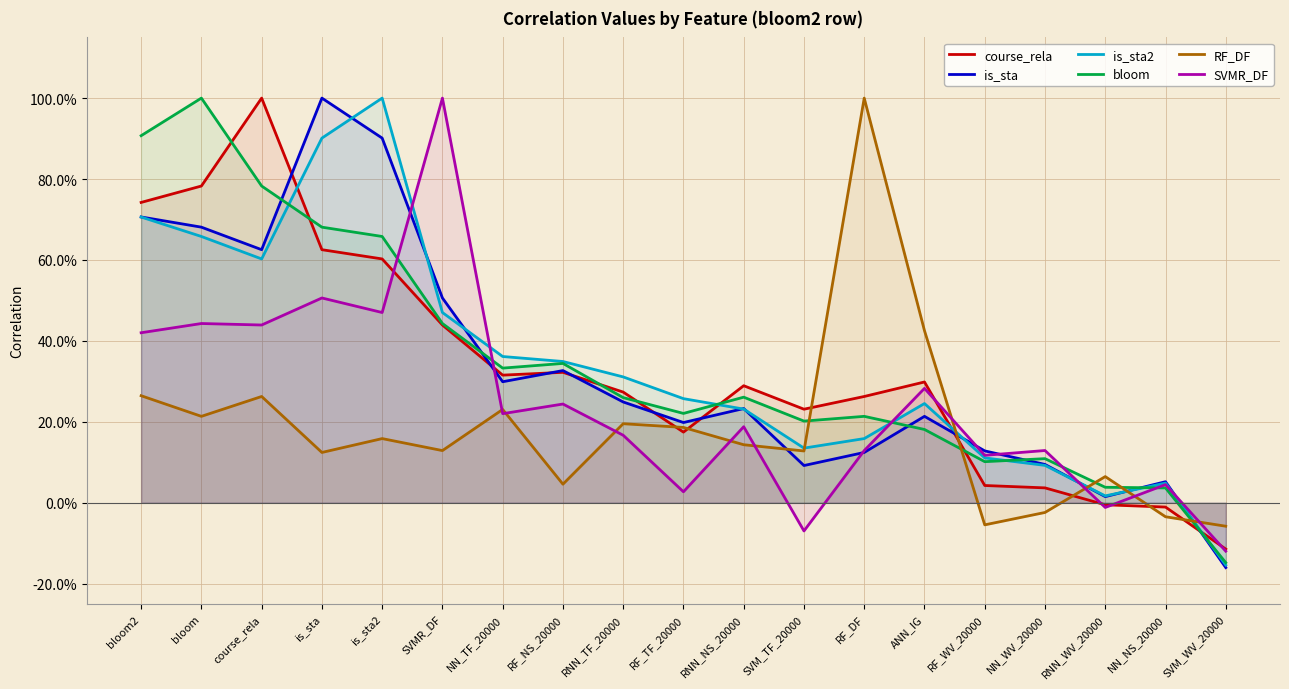

What is the lowest value of the RF_DF series?

-0.1